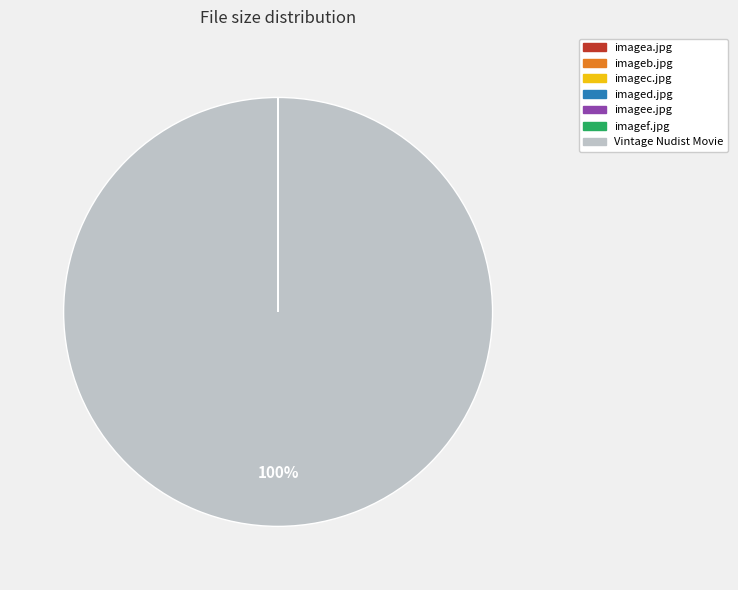

Which slice is the largest?

Vintage Nudist Movie